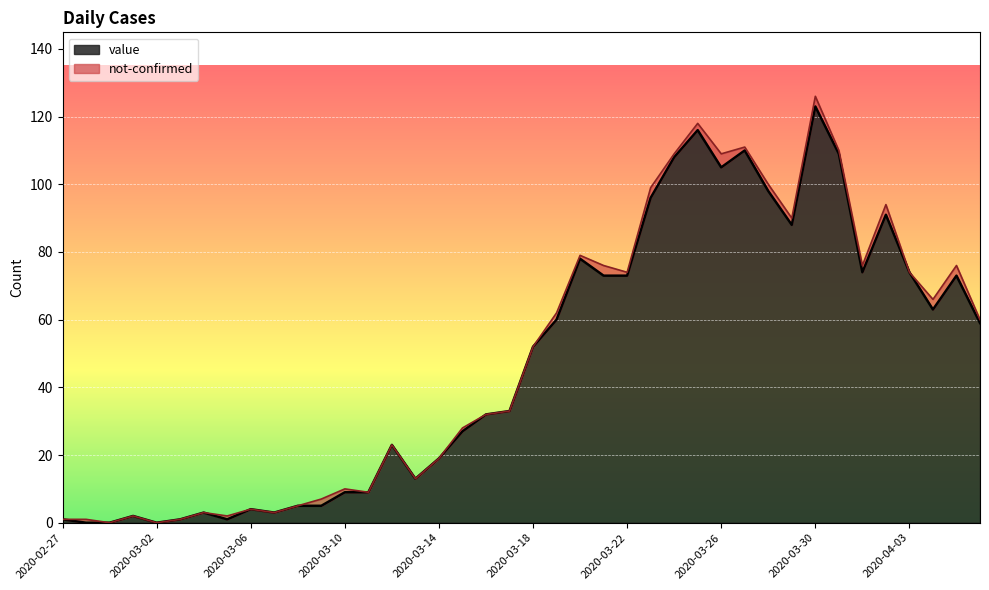

Which has a higher value, 2020-03-02 or 2020-03-16?

2020-03-16